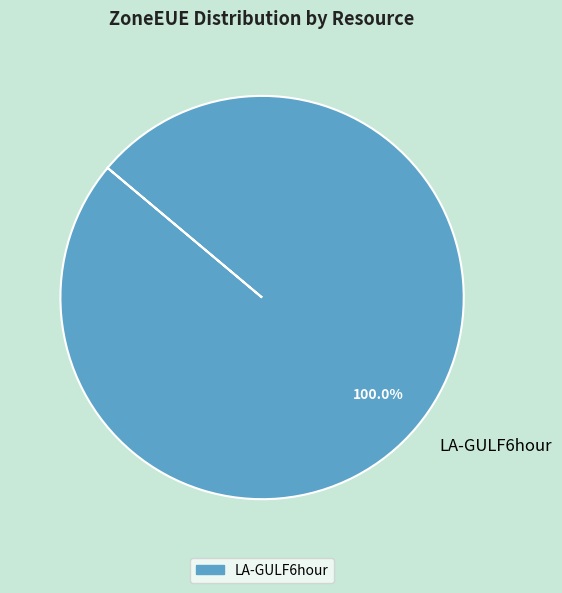

Rank the categories by value from lowest to highest.

LA-GULF6hour